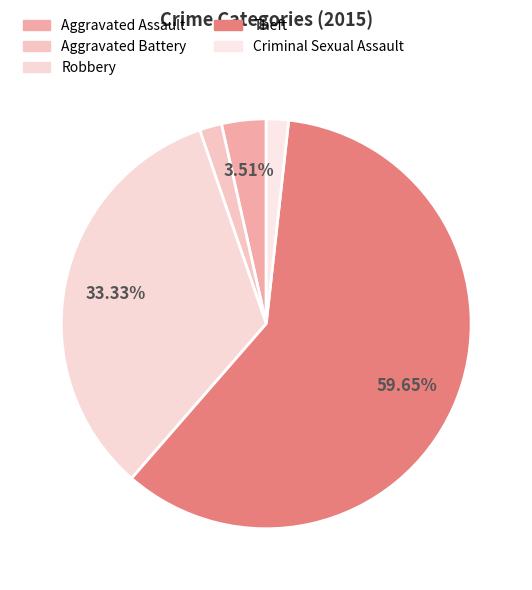

Count the number of slices in the pie.

5